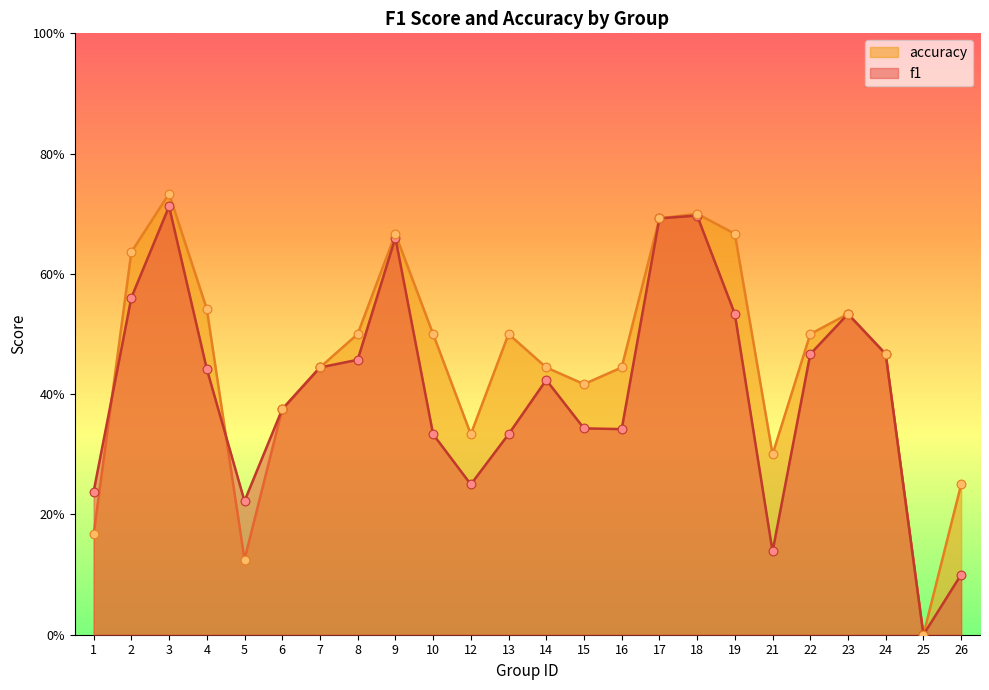

At which category is the sum across all series the highest?

3